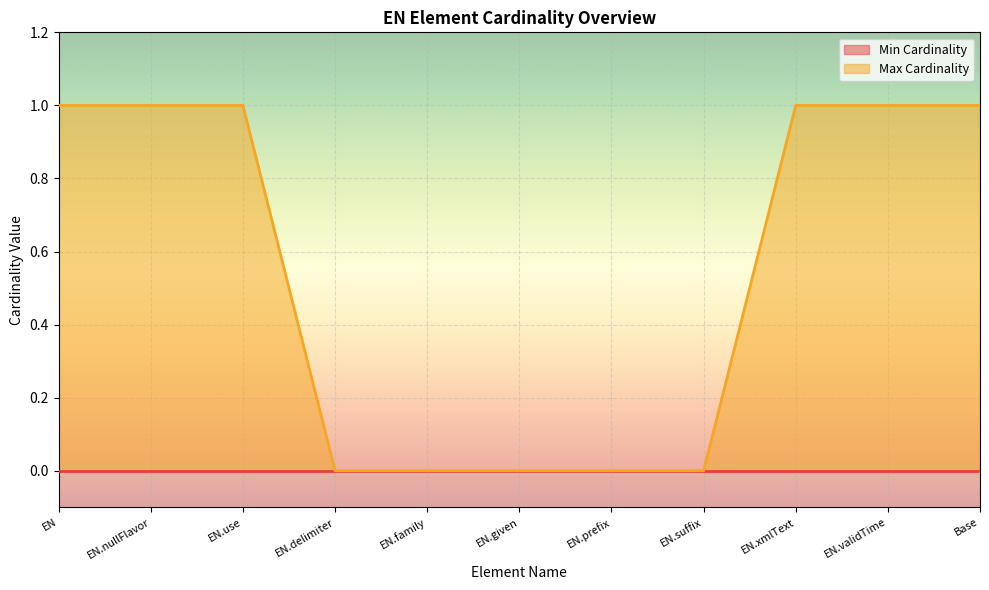

List the labels in order of value, largest first.

EN, EN.nullFlavor, EN.use, EN.xmlText, EN.validTime, Base, EN.delimiter, EN.family, EN.given, EN.prefix, EN.suffix